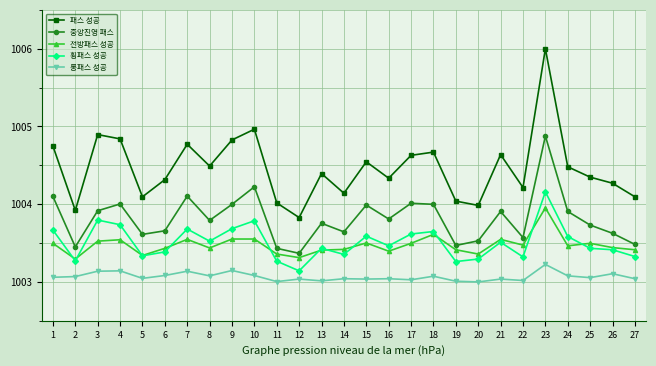

At how many categories does at least one series exceed 1003?

27